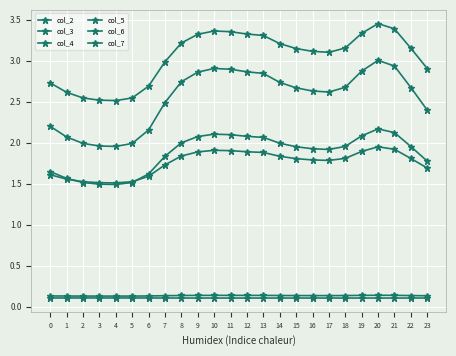

What is the total value across all series at 16?

9.7